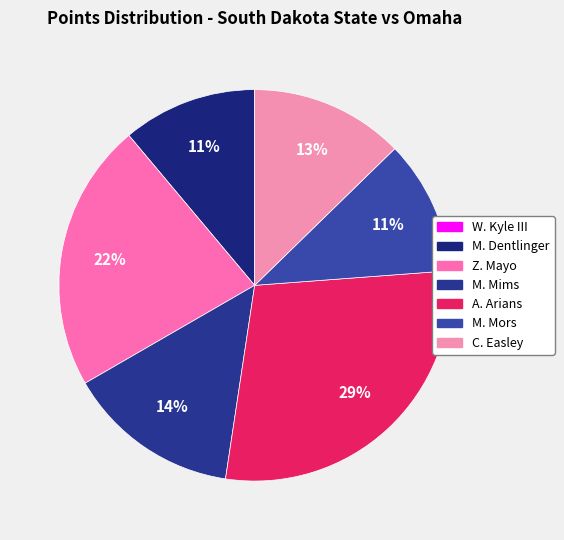

Does M. Dentlinger account for over 50% of the chart?

No